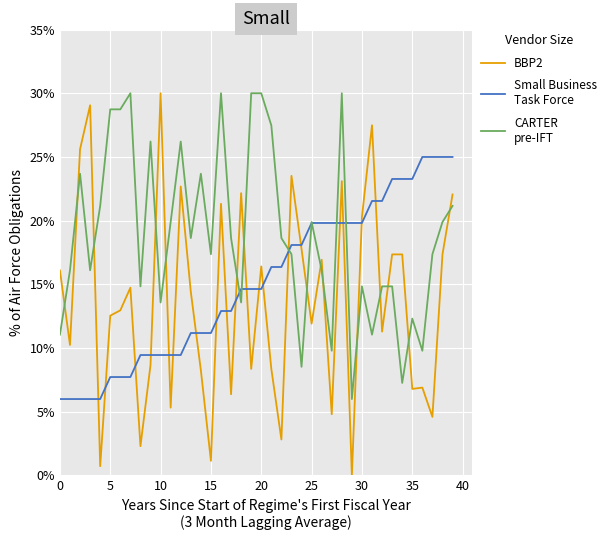

The Small Business
Task Force series shows 0.0 at 20. True or false?

False